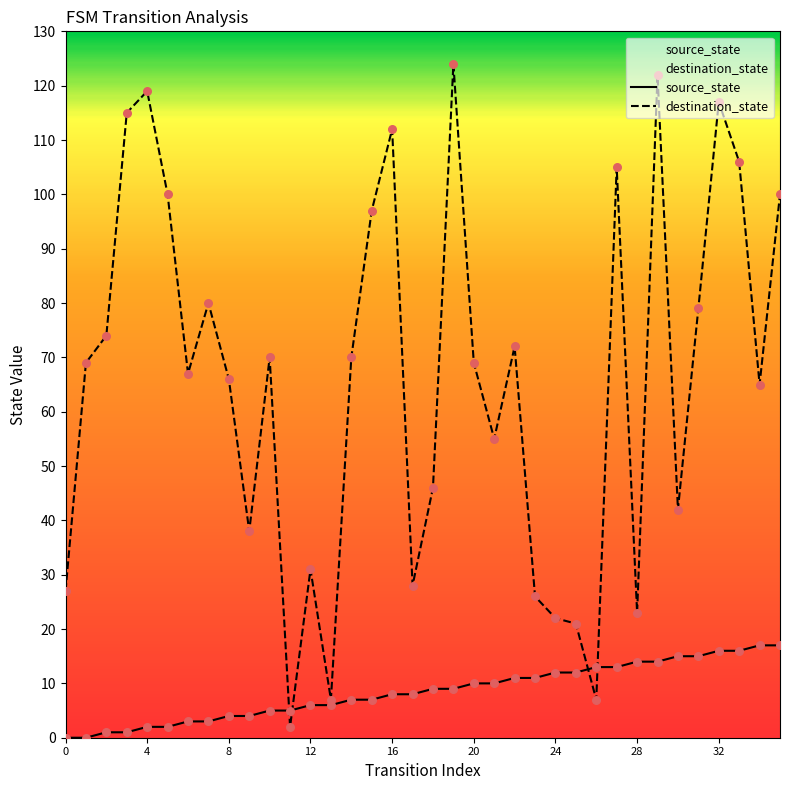

What are all the series names shown in the legend?

source_state, destination_state